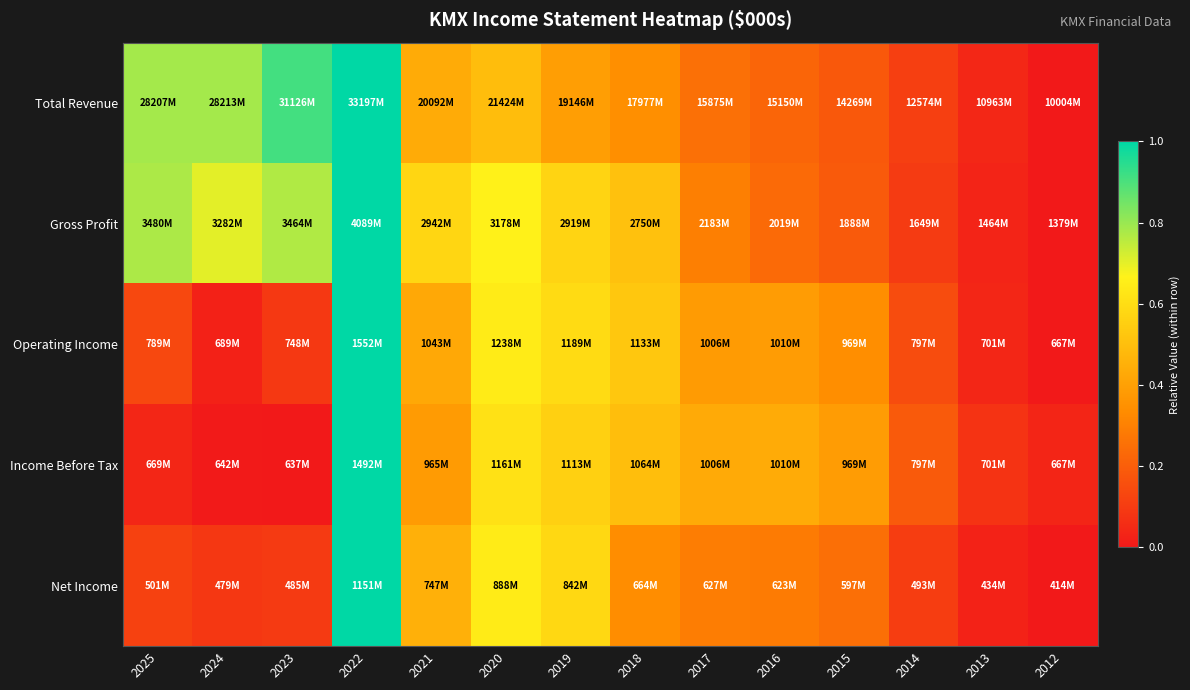

Between 2014 and 2017, which is larger?

2017